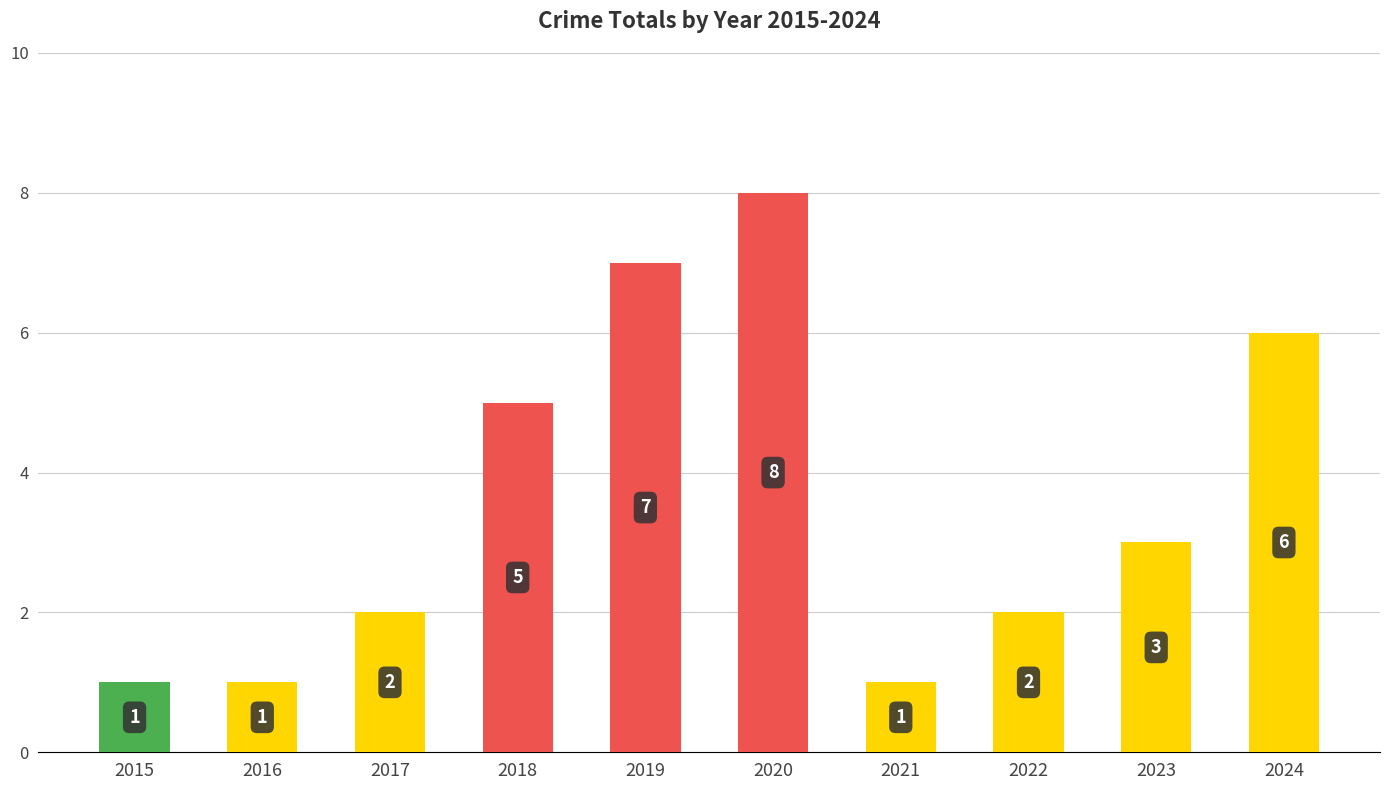

What is the difference between the values at 2022 and 2015?

1